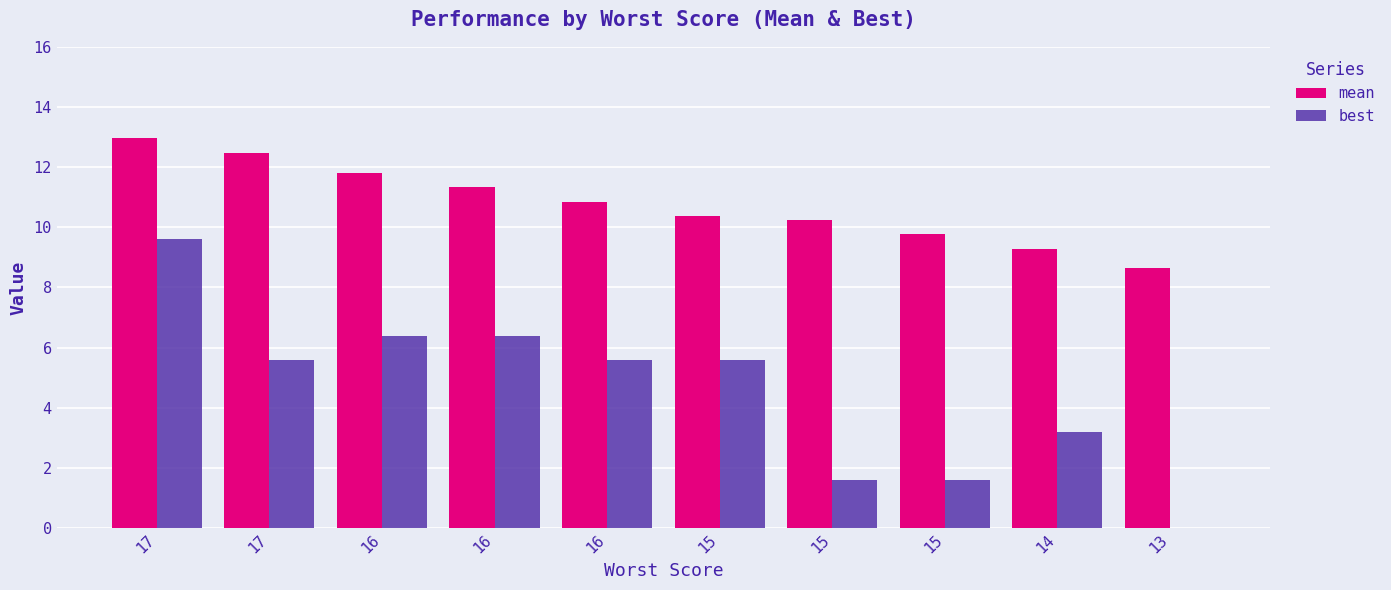

Are the bars horizontal?

No